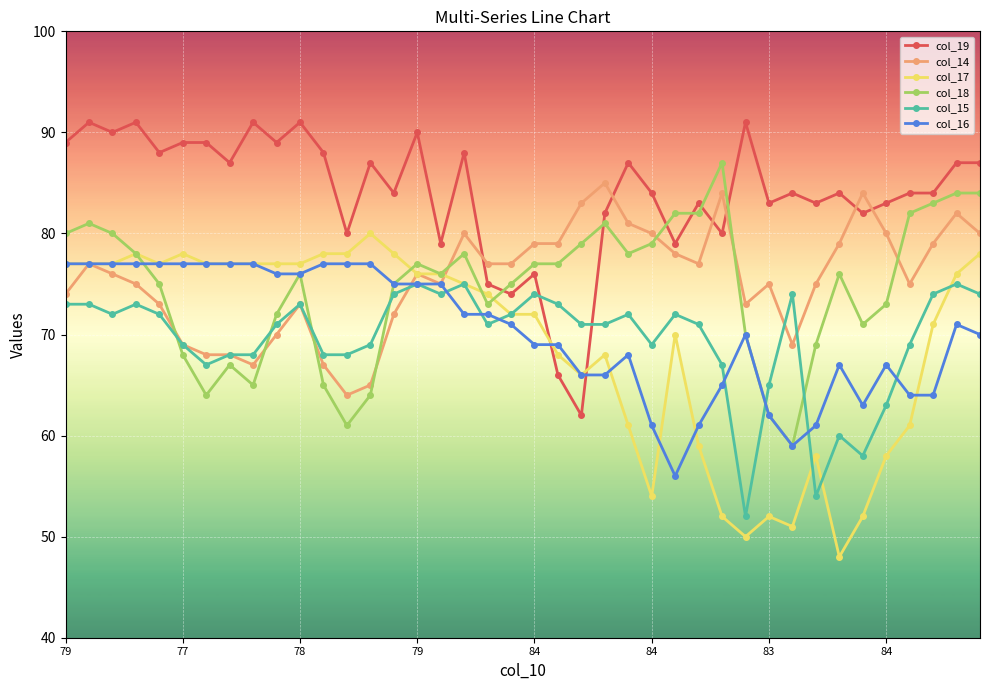

How many times do col_15 and col_19 cross each other?

2